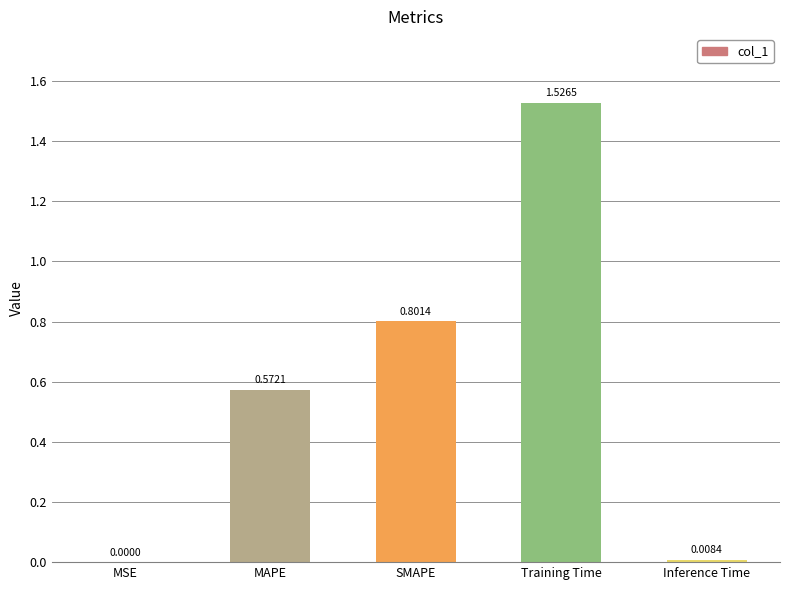

At which category does the chart reach its peak across all series?

Training Time